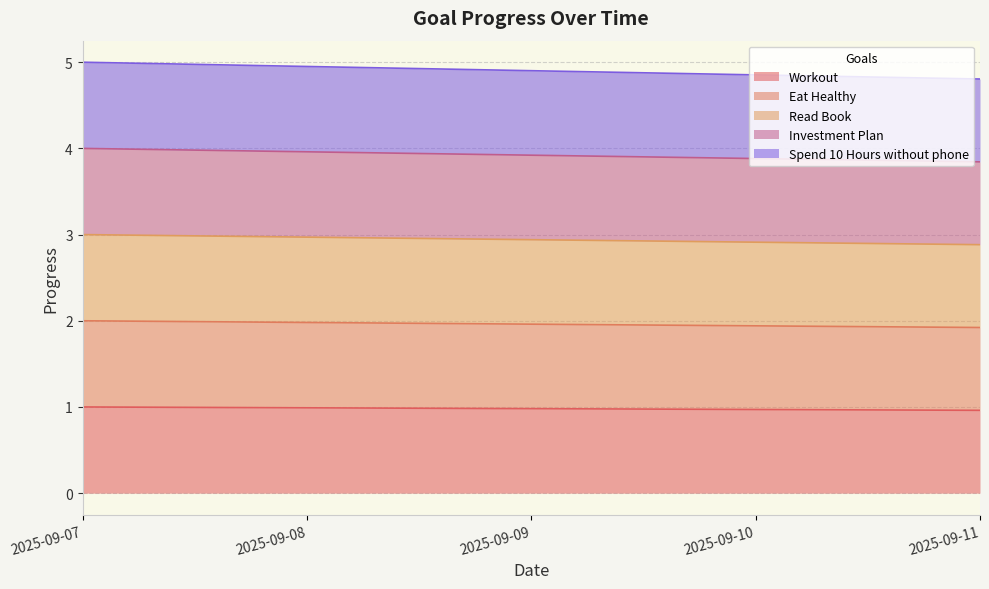

Reading left to right, transcribe all the data shown in this chart.

Workout: 1.0	1.0	1.0	1.0	1.0
Eat Healthy: 2.0	2.0	2.0	1.9	1.9
Read Book: 3.0	3.0	2.9	2.9	2.9
Investment Plan: 4.0	4.0	3.9	3.9	3.8
Spend 10 Hours without phone: 5.0	5.0	4.9	4.9	4.8